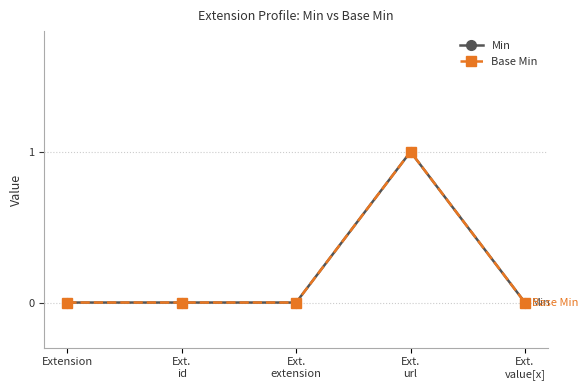

Which series has the largest total across all categories?

Min